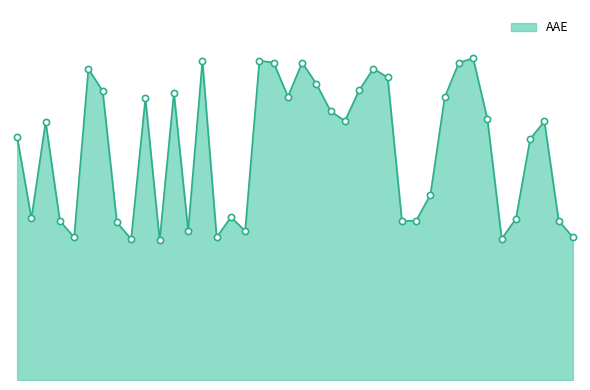

Is this an area chart (filled region under the line)?

Yes